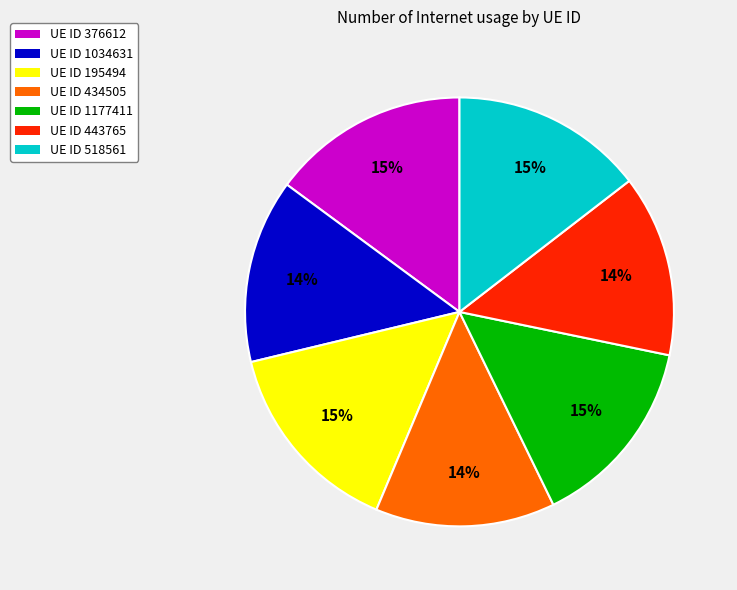

Is it true that UE ID 376612 is 9% of the pie?

False